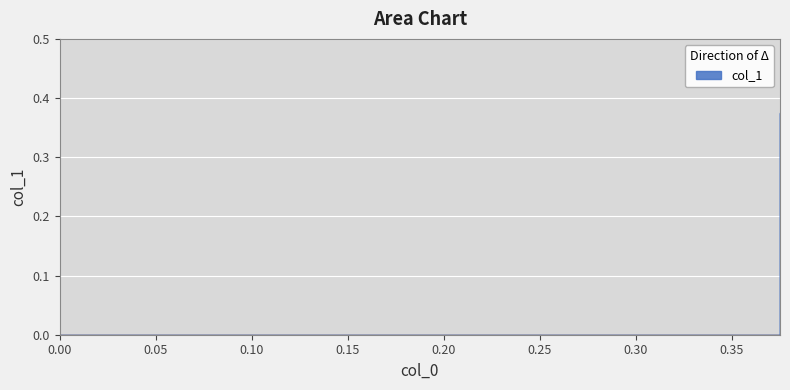

At which category does the chart reach its peak across all series?

0.375